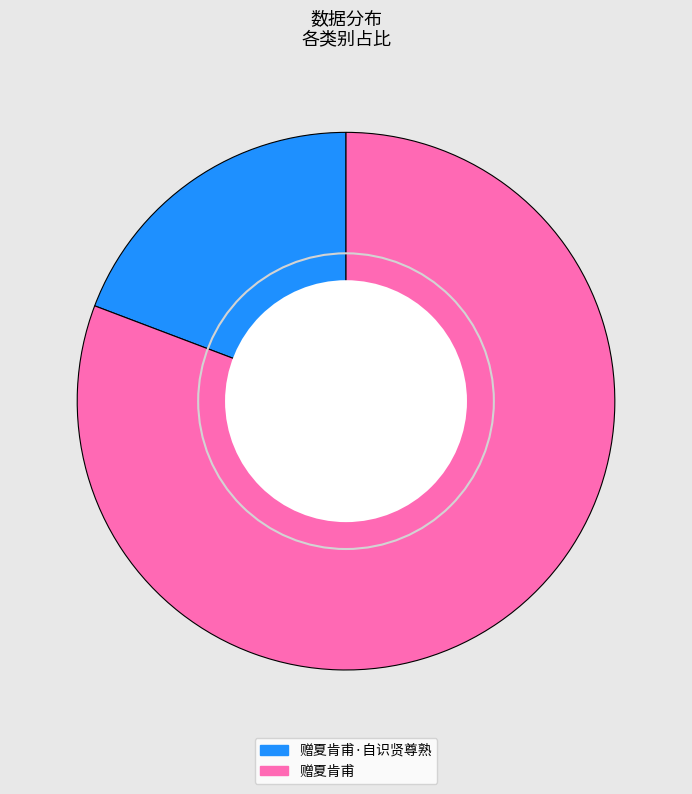

Do 赠夏肯甫 and 赠夏肯甫·自识贤尊熟 together represent more than half of the pie?

Yes